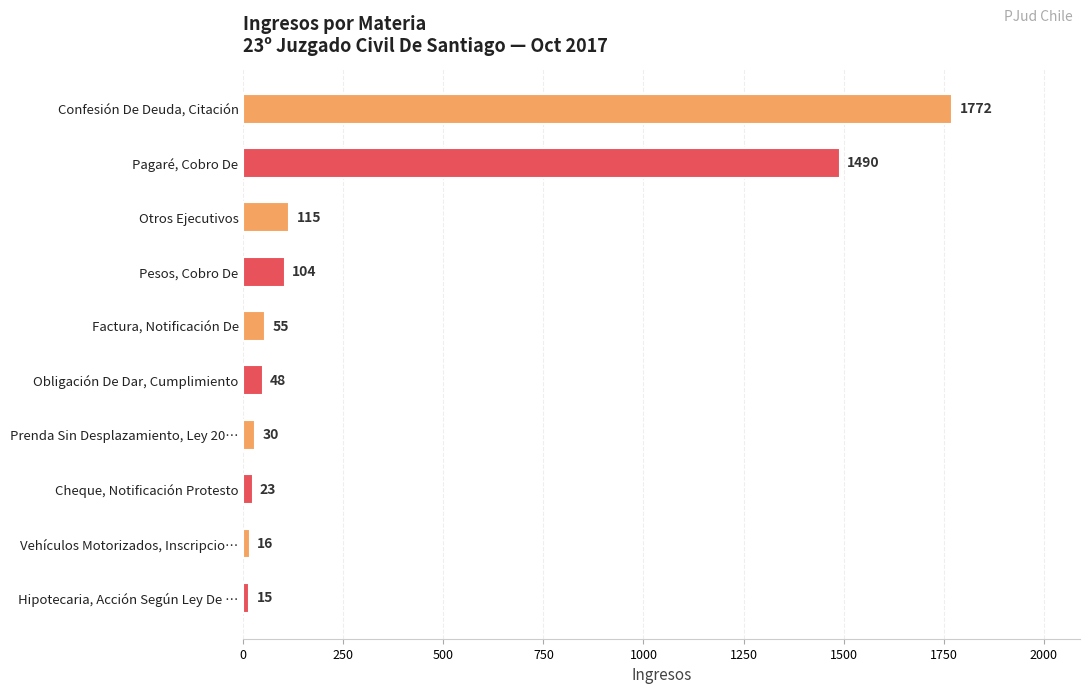

Reading top to bottom, transcribe all the data shown in this chart.

Confesión De Deuda, Citación=1772	Pagaré, Cobro De=1490	Otros Ejecutivos=115	Pesos, Cobro De=104	Factura, Notificación De=55	Obligación De Dar, Cumplimiento=48	Prenda Sin Desplazamiento, Ley 20…=30	Cheque, Notificación Protesto=23	Vehículos Motorizados, Inscripcio…=16	Hipotecaria, Acción Según Ley De …=15